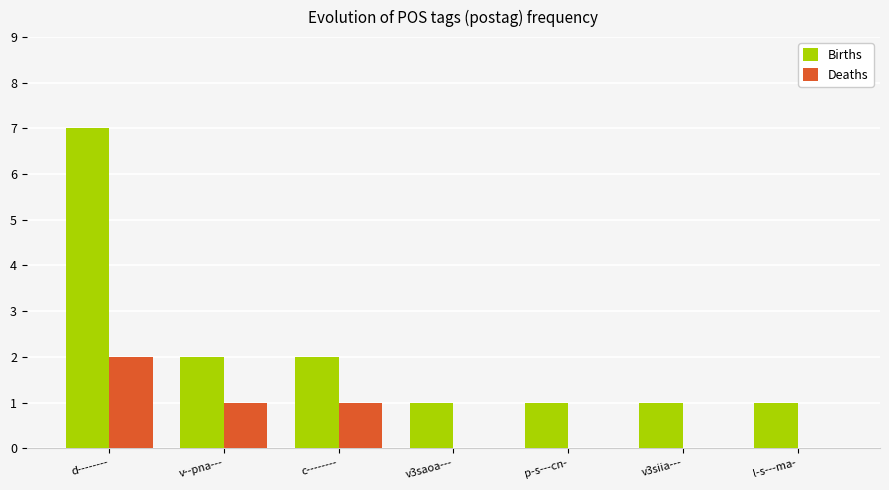

Read the Births value at d--------.

7